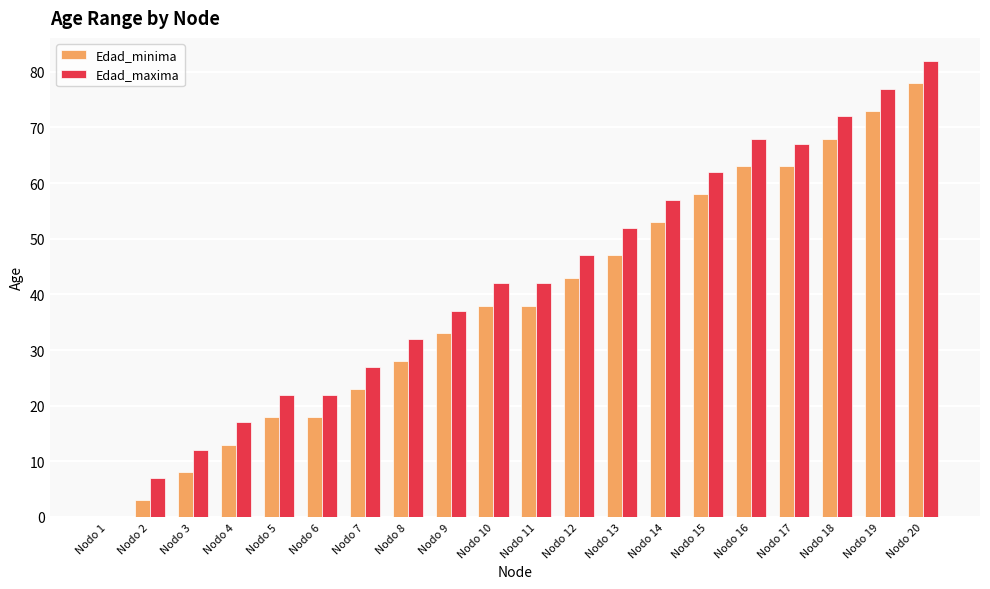

How many groups of bars are there?

20